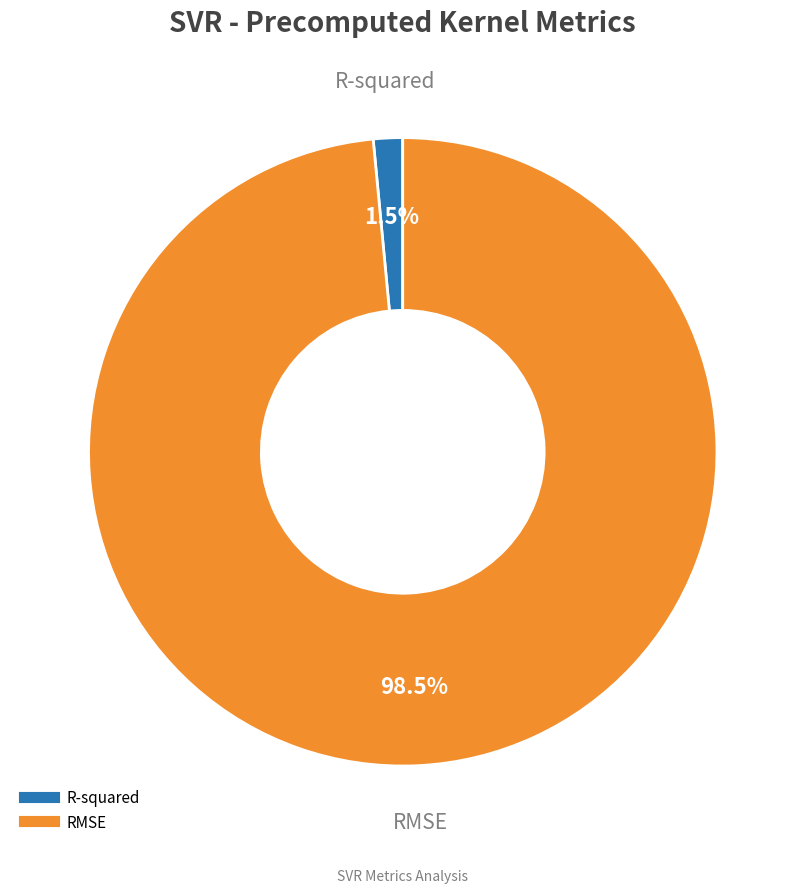

Is the sum of RMSE and R-squared greater than half?

Yes